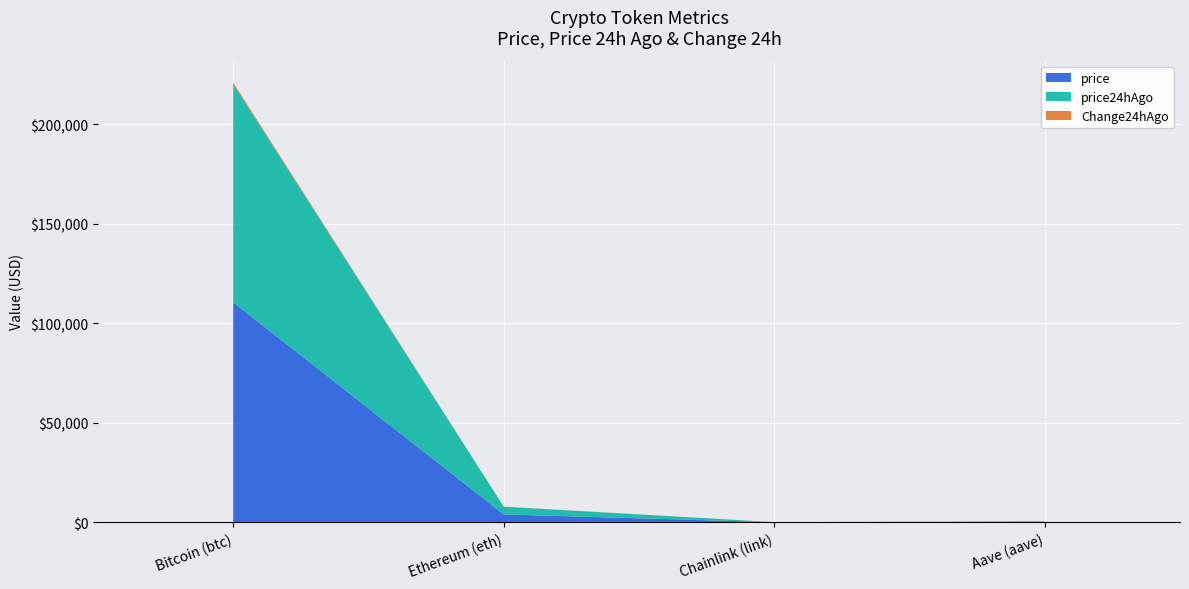

At which label does price reach its peak?

Bitcoin (btc)